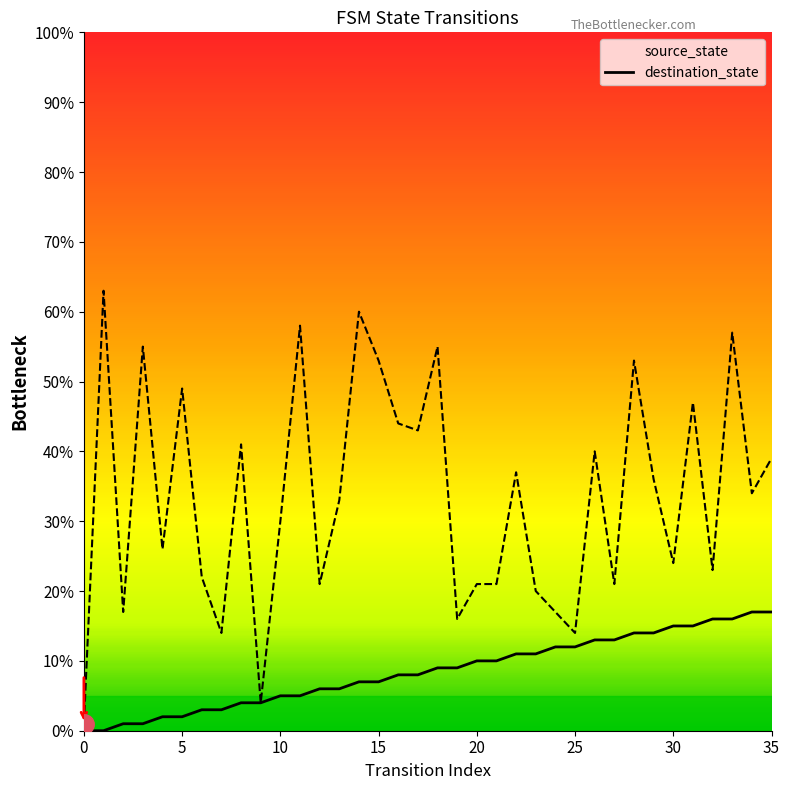

Reading left to right, transcribe all the data shown in this chart.

source_state: 0.0	0.0	0.0	0.0	0.0	0.0	0.0	0.0	0.0	0.0	0.1	0.1	0.1	0.1	0.1	0.1	0.1	0.1	0.1	0.1	0.1	0.1	0.1	0.1	0.1	0.1	0.1	0.1	0.1	0.1	0.1	0.1	0.2	0.2	0.2	0.2
destination_state: 0.0	0.6	0.2	0.6	0.3	0.5	0.2	0.1	0.4	0.0	0.3	0.6	0.2	0.3	0.6	0.5	0.4	0.4	0.6	0.2	0.2	0.2	0.4	0.2	0.2	0.1	0.4	0.2	0.5	0.4	0.2	0.5	0.2	0.6	0.3	0.4